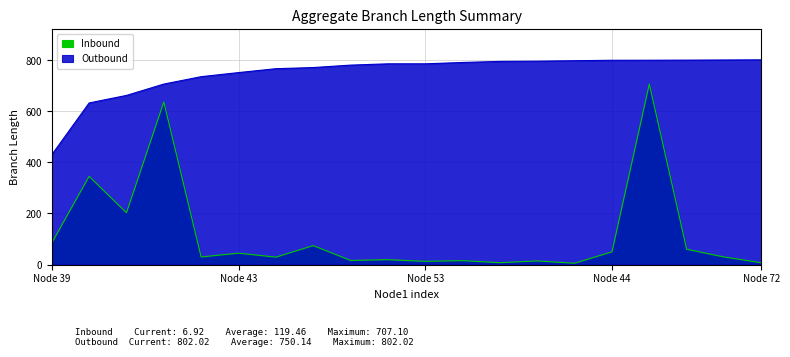

What is the sum of all Outbound values?

15002.7